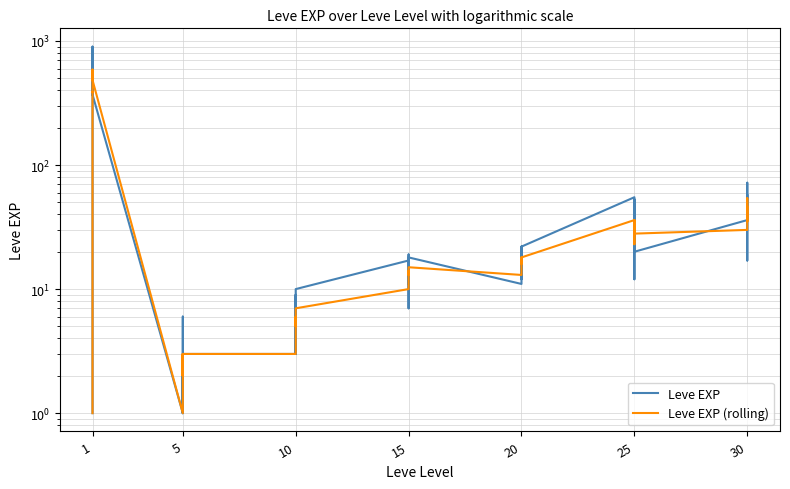

Between 15 and 25, which series saw the biggest shift?

Leve EXP